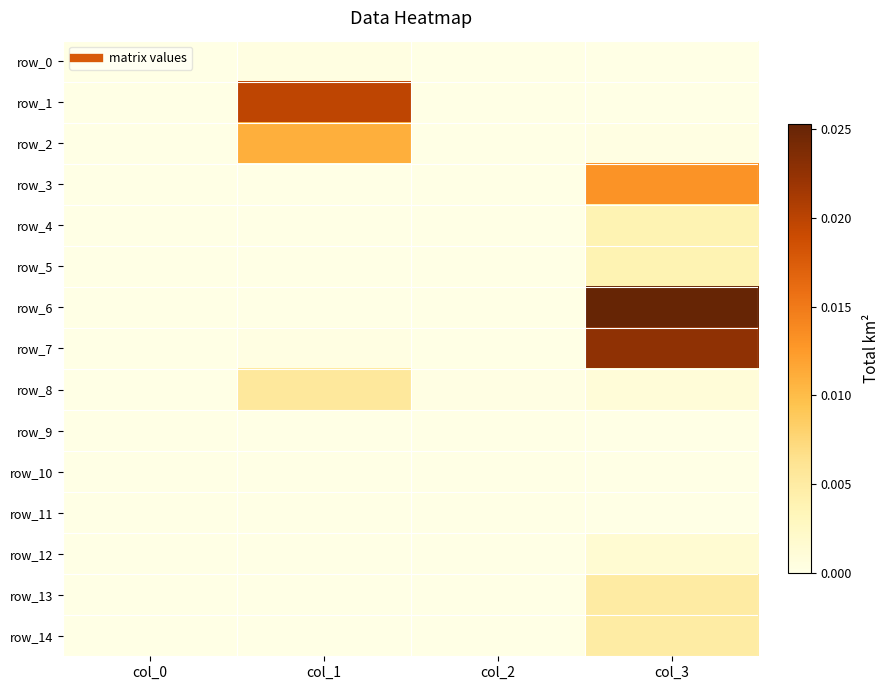

How many data points does each series have?

4